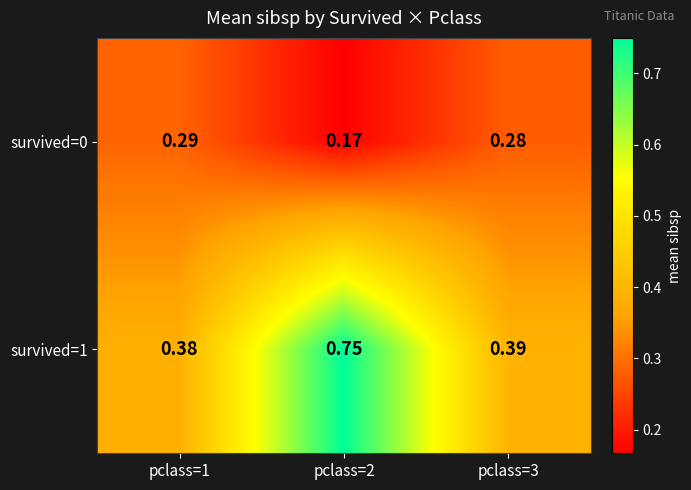

Is the value of survived=1 at pclass=3 greater than the value of survived=0 at pclass=2?

Yes